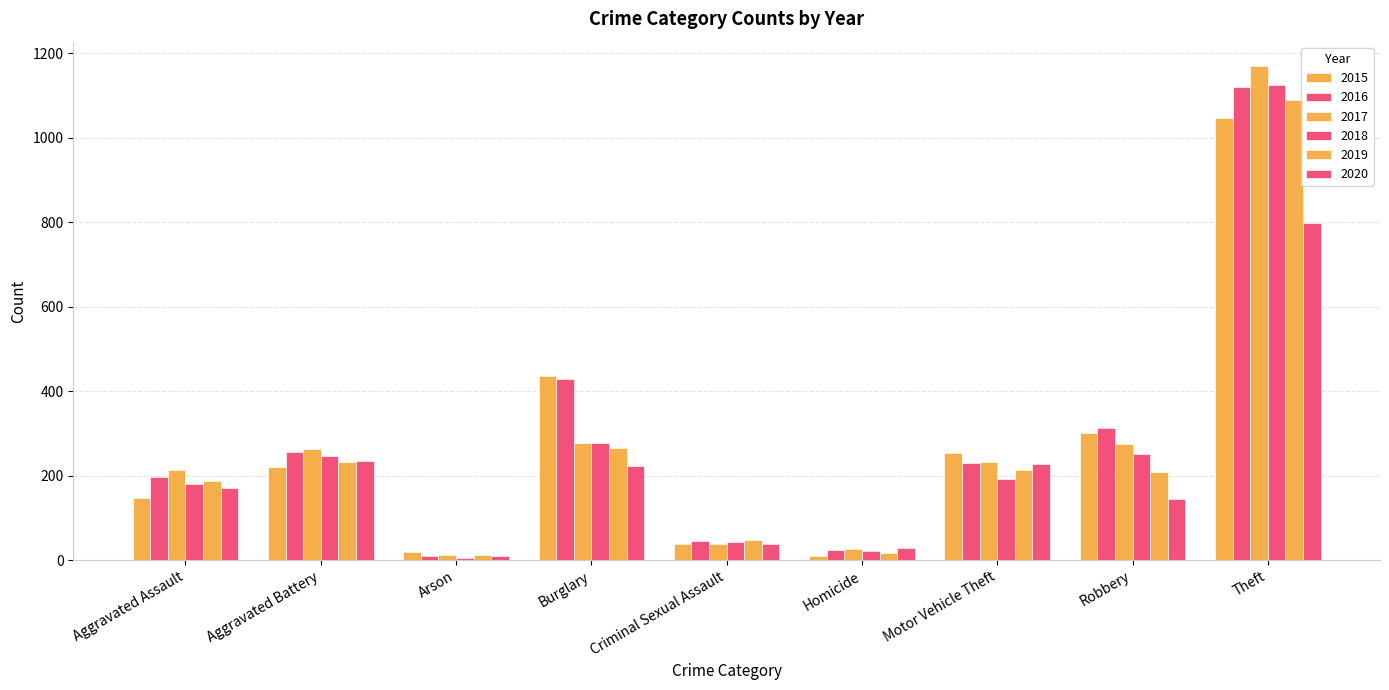

Reading right to left, what are all the values shown in this chart?

2015: 1047	302	253	10	39	437	20	220	148
2016: 1120	312	230	23	46	429	11	257	198
2017: 1169	274	233	27	38	277	12	263	214
2018: 1124	252	192	21	42	278	6	247	180
2019: 1090	209	213	18	48	266	12	233	187
2020: 799	145	227	29	38	222	9	234	171